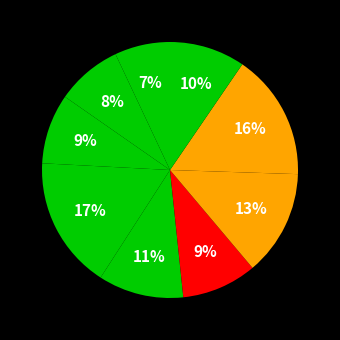

Count the number of slices in the pie.

9